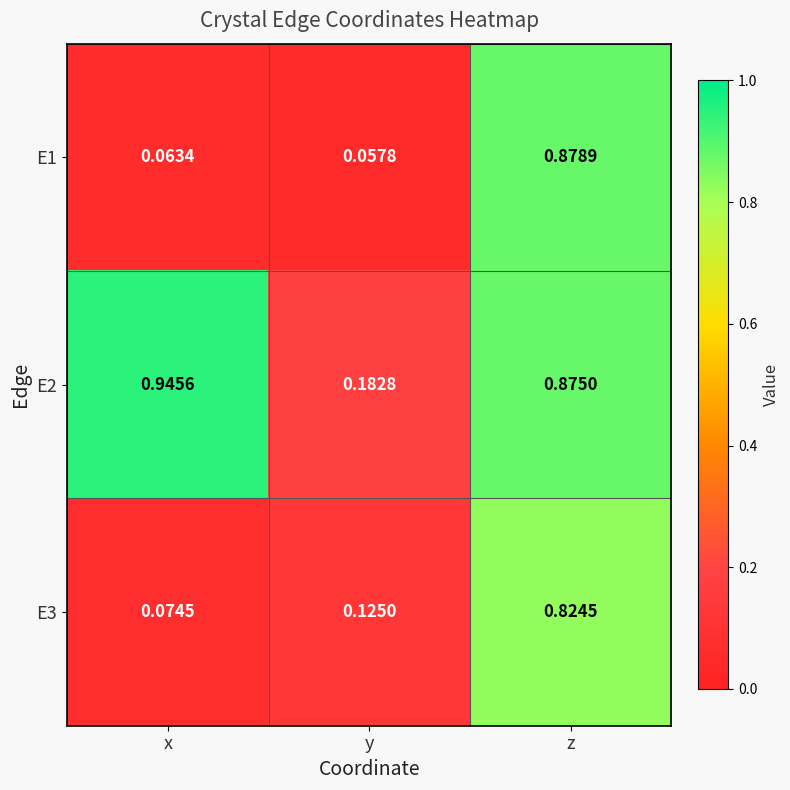

Which series has the widest spread of values?

E1